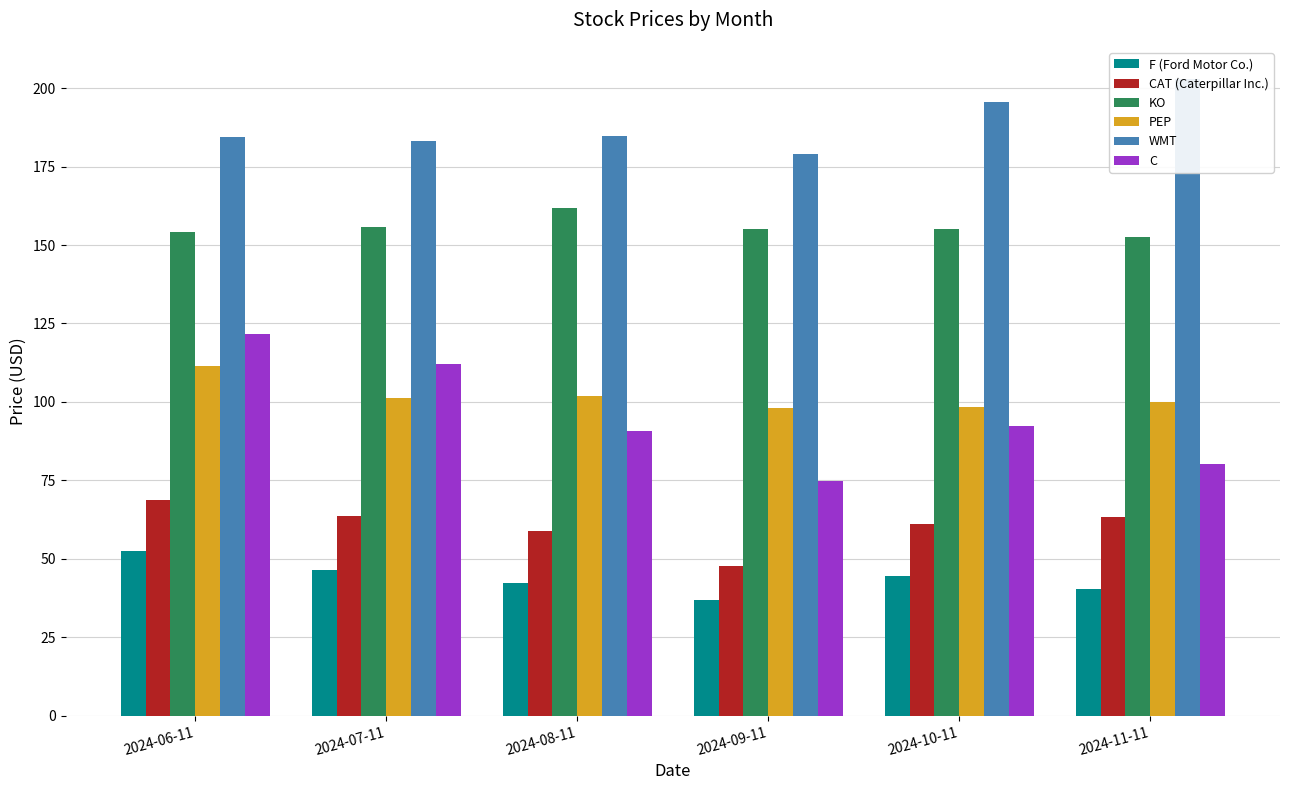

The value of CAT (Caterpillar Inc.) at 2024-07-11 is 63.7. True or false?

True